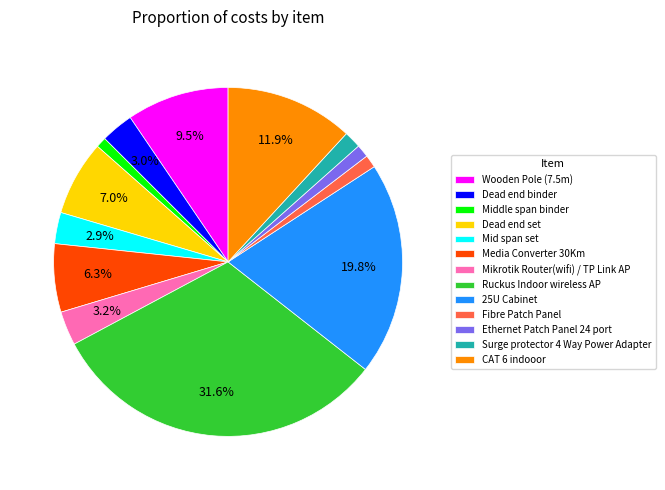

Does Mikrotik Router(wifi) / TP Link AP account for over 50% of the chart?

No